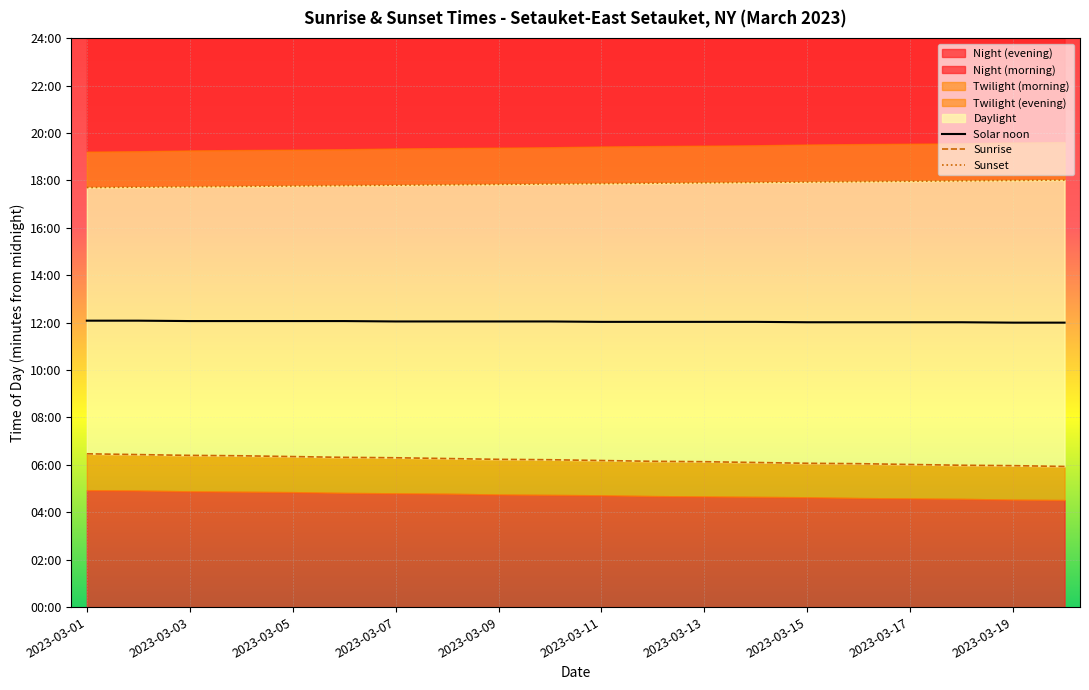

What is the difference between the maximum and minimum values in the Solar noon series?

5